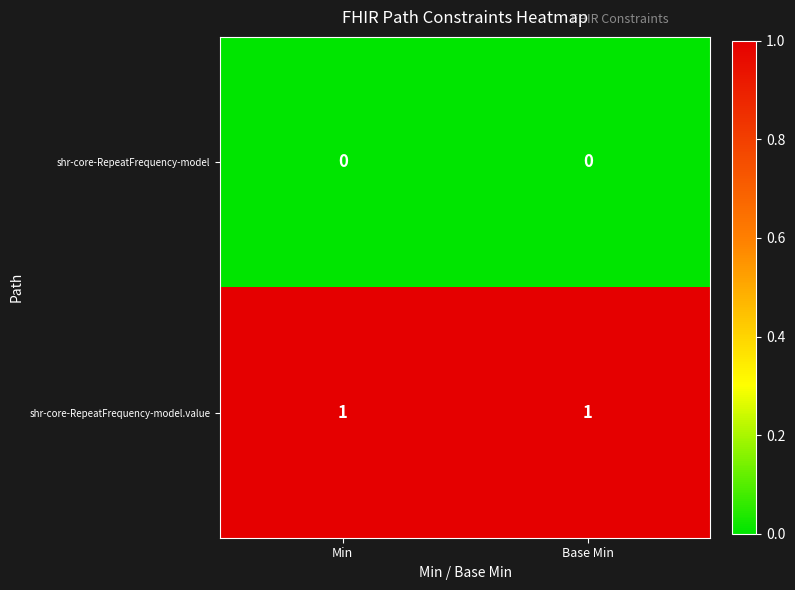

Reading left to right, transcribe all the data shown in this chart.

shr-core-RepeatFrequency-model: 0	0
shr-core-RepeatFrequency-model.value: 1	1